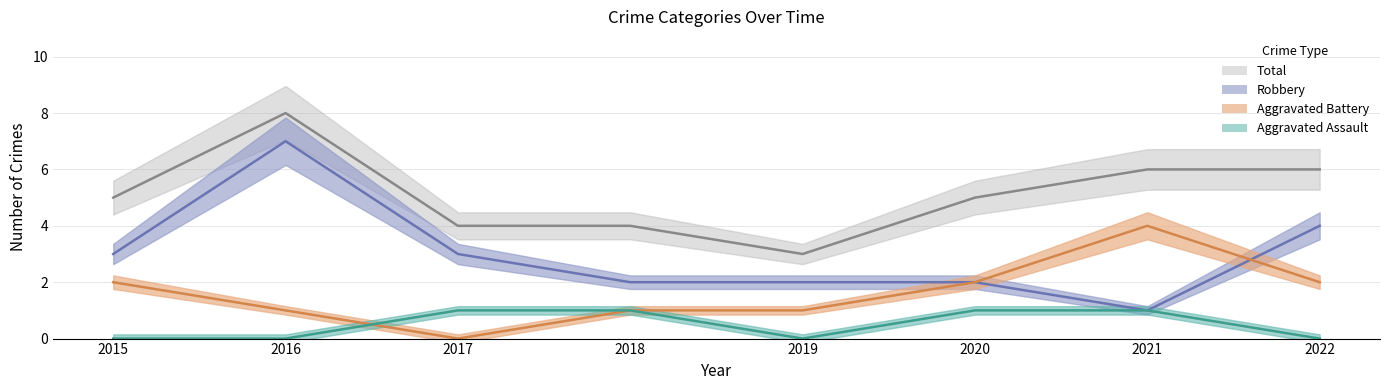

What is the difference between the maximum and minimum values in the Robbery series?

6